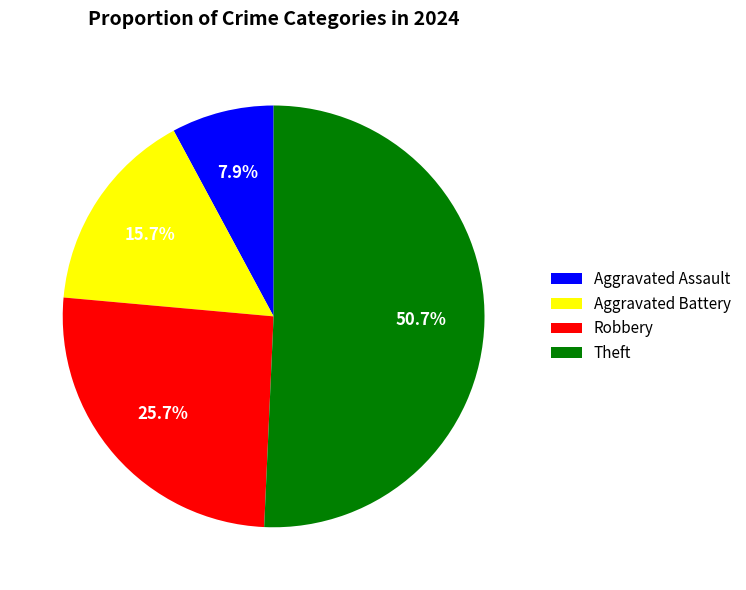

Which category has the biggest portion of the pie?

Theft